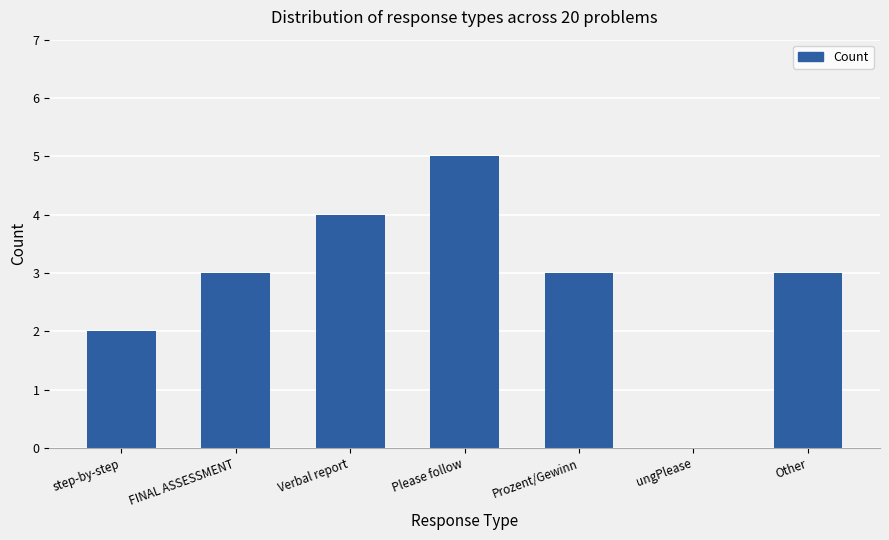

What value does the data have at FINAL ASSESSMENT?

3